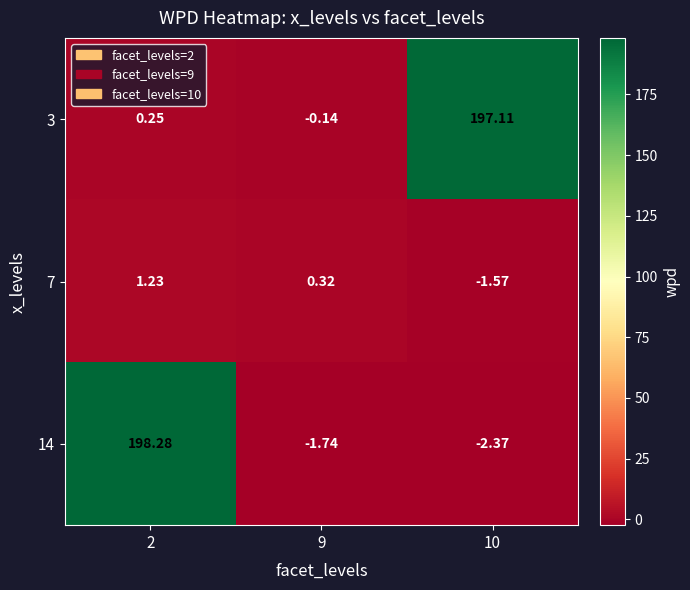

Is the value of 7 at 2 greater than the value of 14 at 2?

No